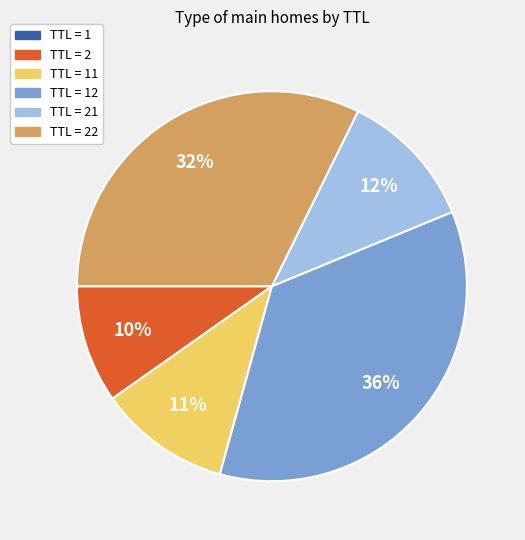

To the nearest percent, what is the combined percentage of TTL = 2 and TTL = 22?

42%